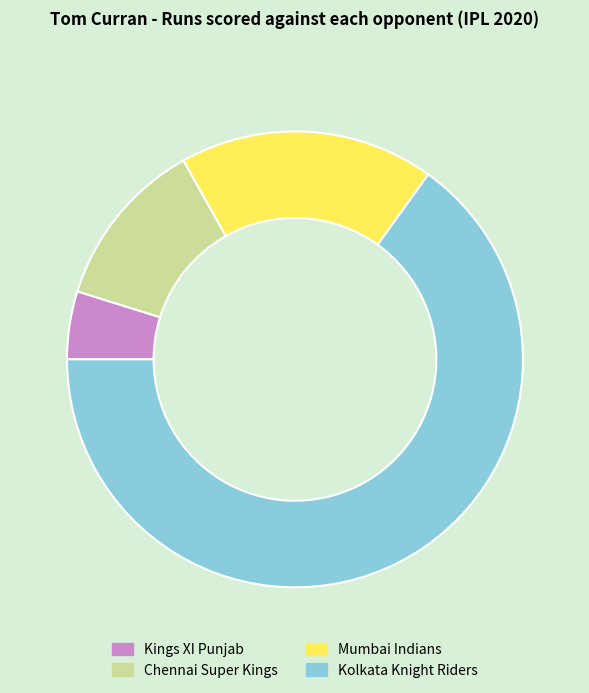

Which category accounts for the majority?

Kolkata Knight Riders